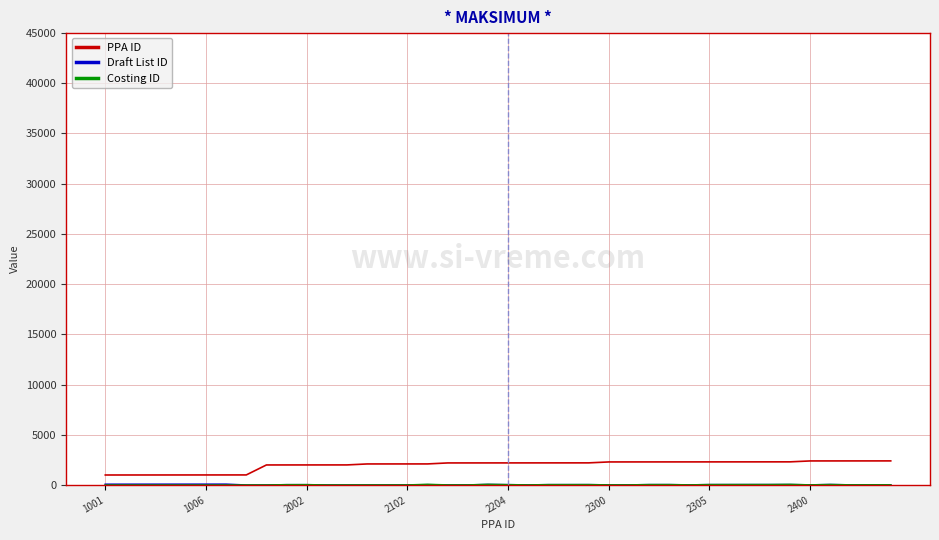

Which series has the largest total across all categories?

PPA ID